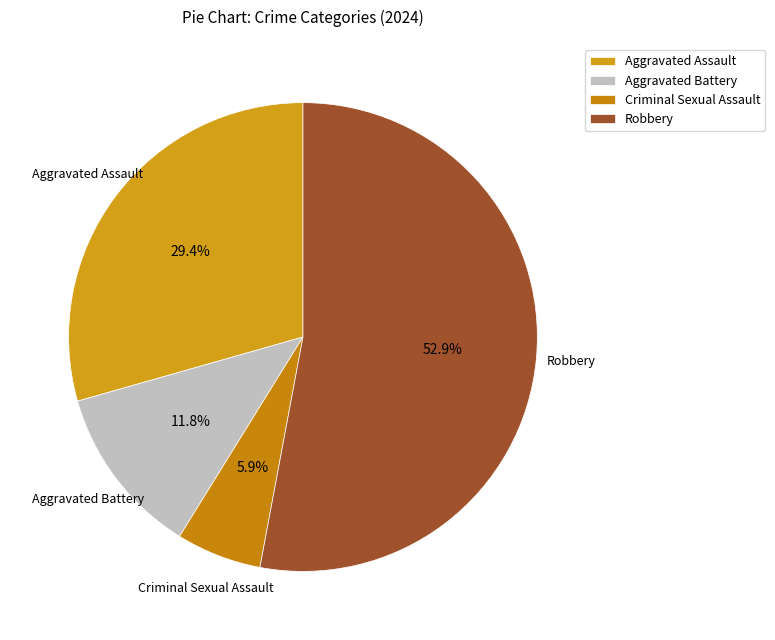

Which category accounts for the majority?

Robbery